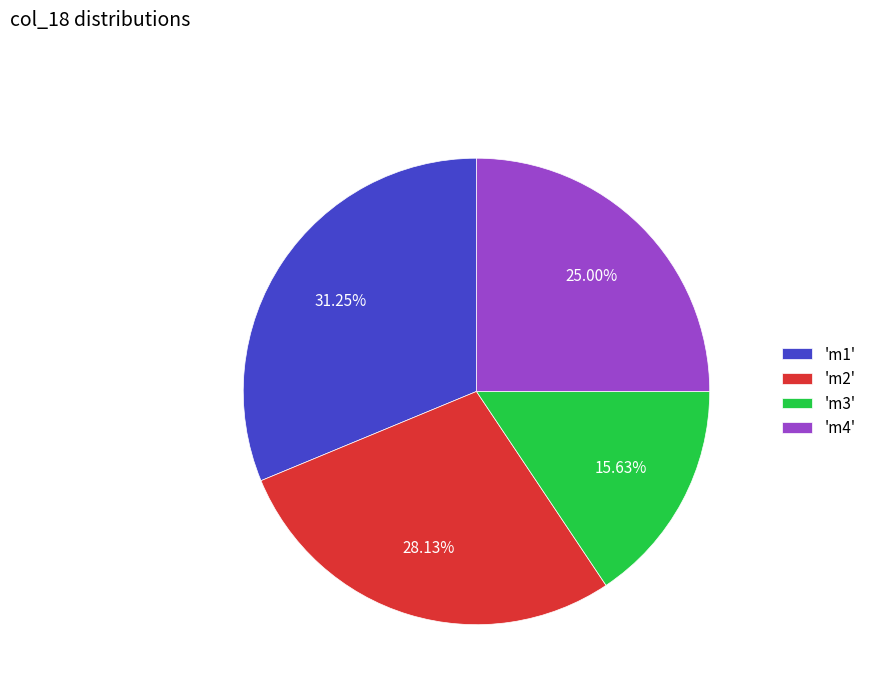

Between 'm2' and 'm3', which is larger?

'm2'